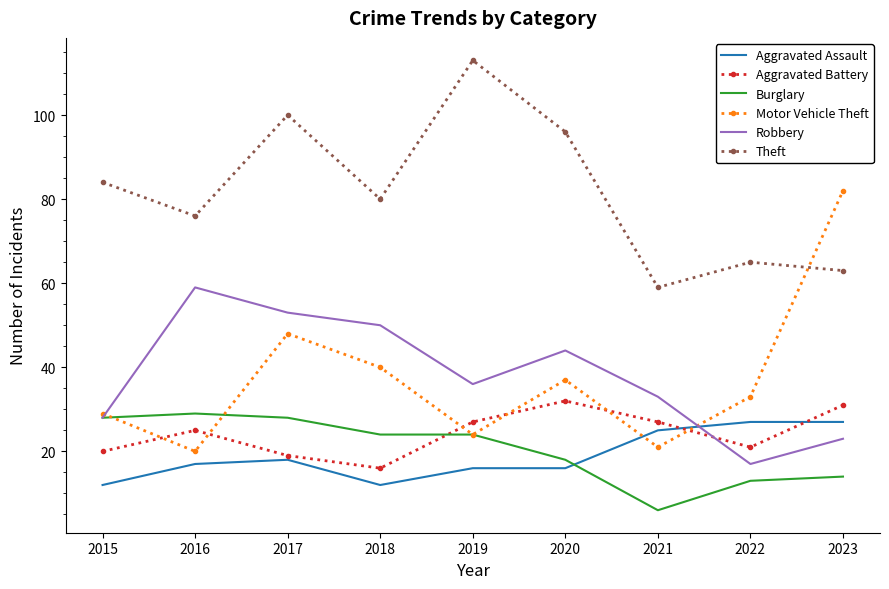

What is the greatest value displayed?

113